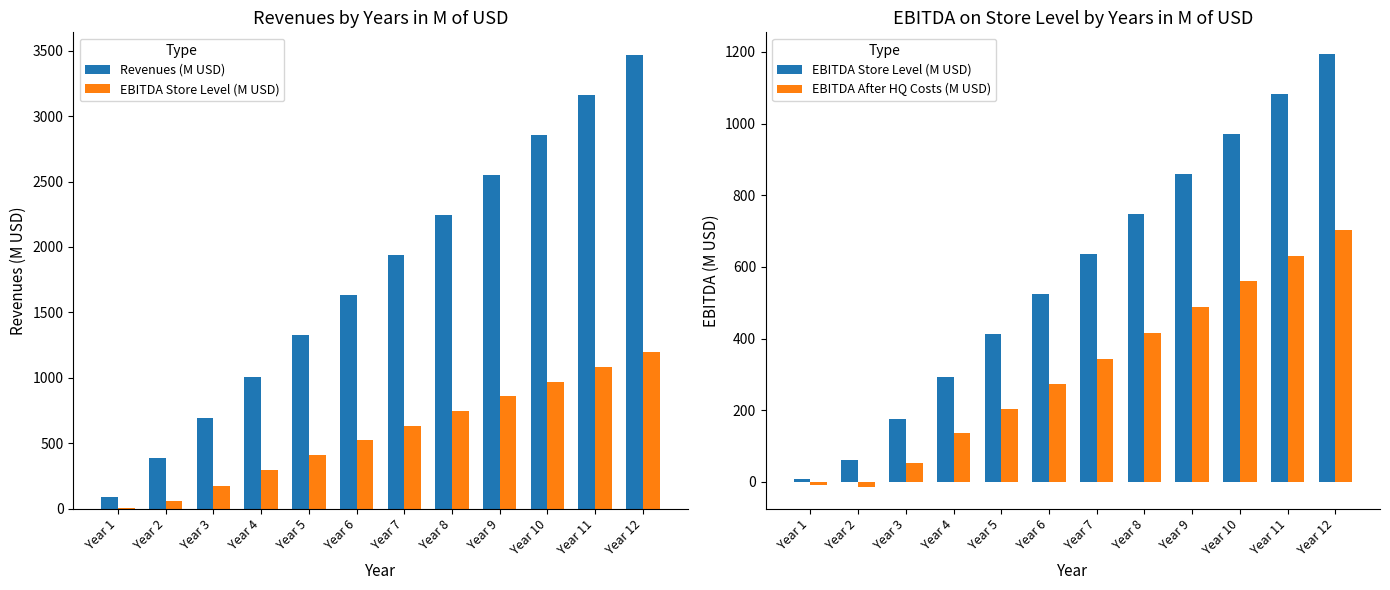

Which series changed the most between Year 2 and Year 10?

Revenues (M USD)